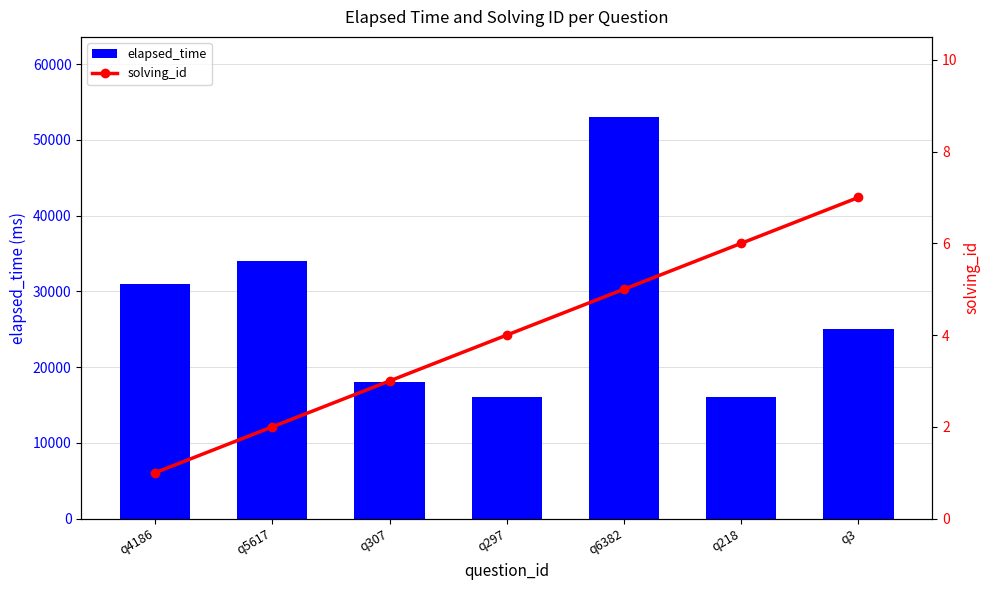

Are the bars grouped side by side (vs. stacked)?

Yes